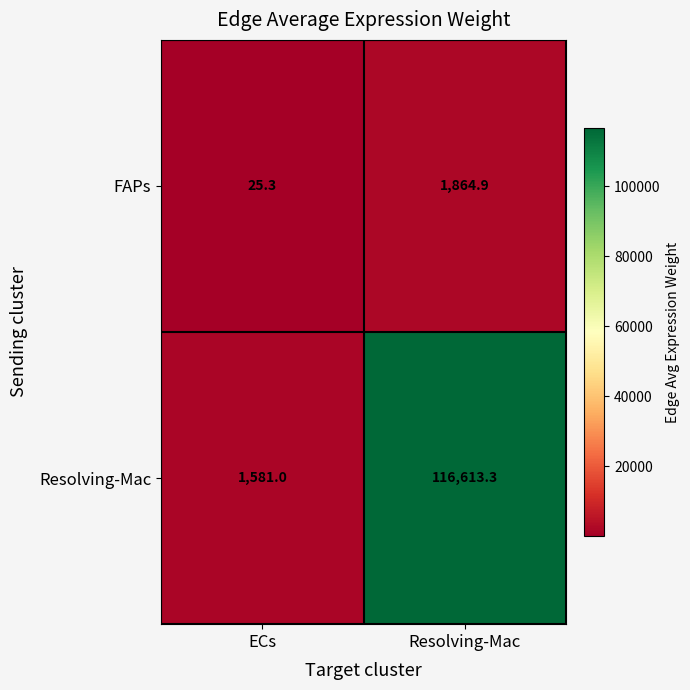

What is the difference between the maximum and minimum values in the Resolving-Mac series?

115032.3